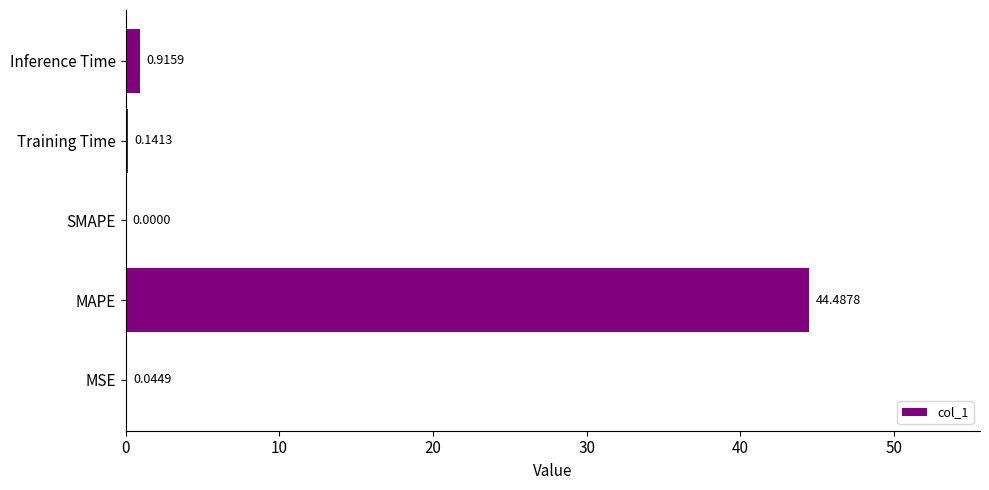

Which category has the highest value across all series?

MAPE